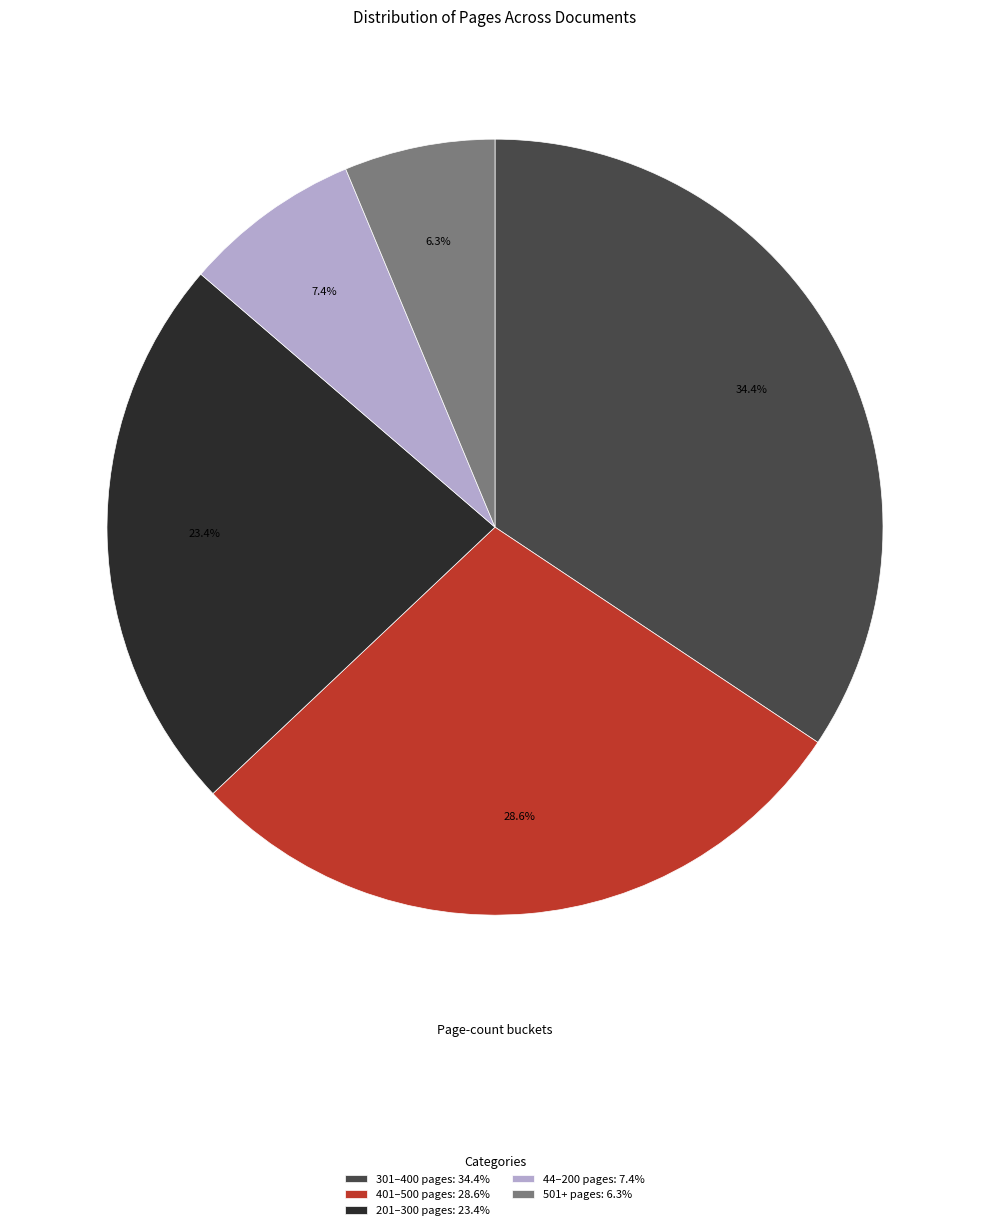

What is the ratio of the value at 401–500 pages: 28.6% to the value at 501+ pages: 6.3%?

4.5